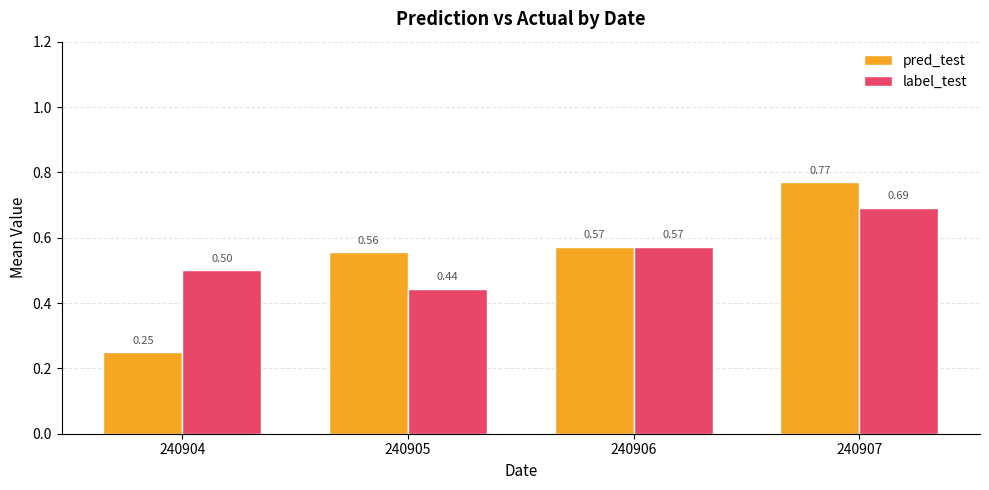

Which series changed the most between 240906 and 240907?

pred_test